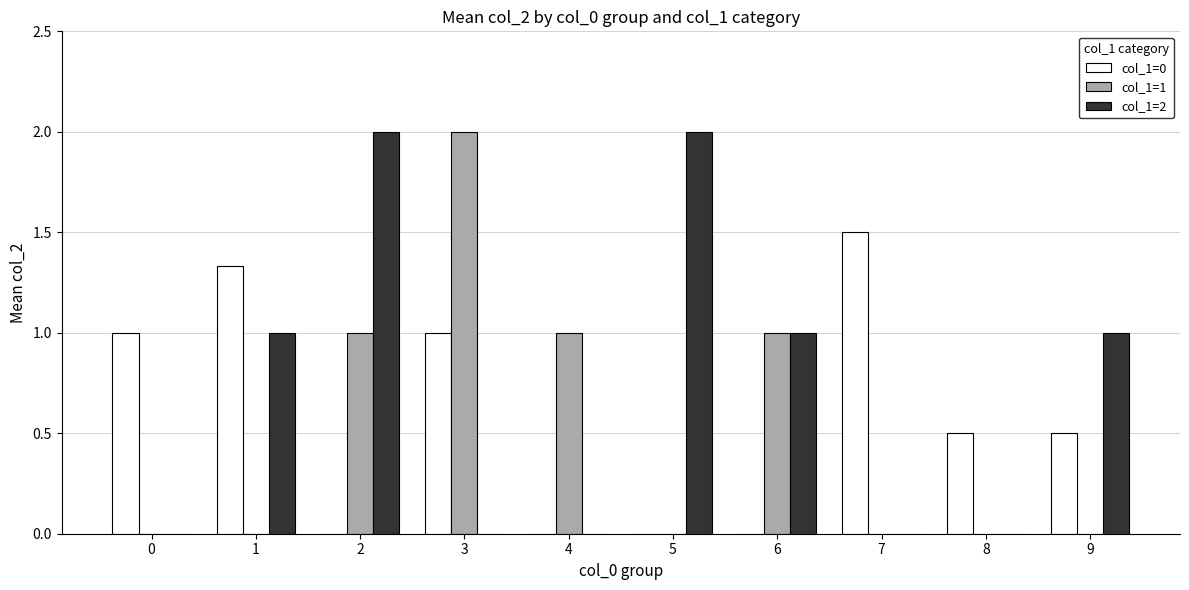

Are the bars horizontal?

No